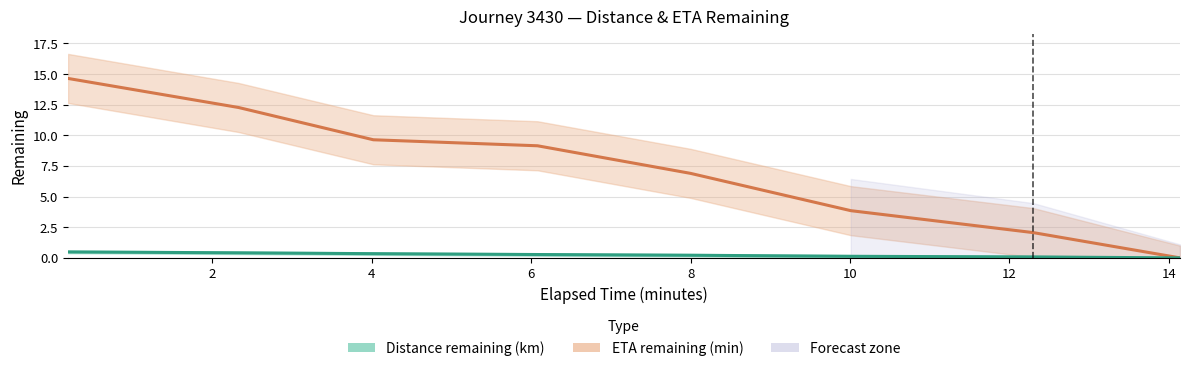

At which label is Distance remaining (km) closest to 0?

14